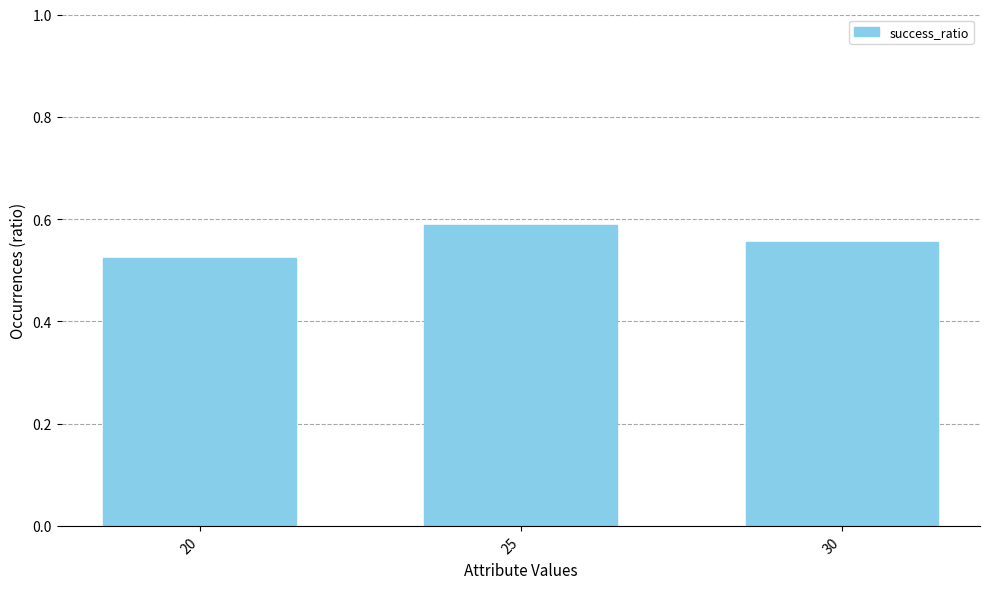

Between 30 and 20, which is larger?

30